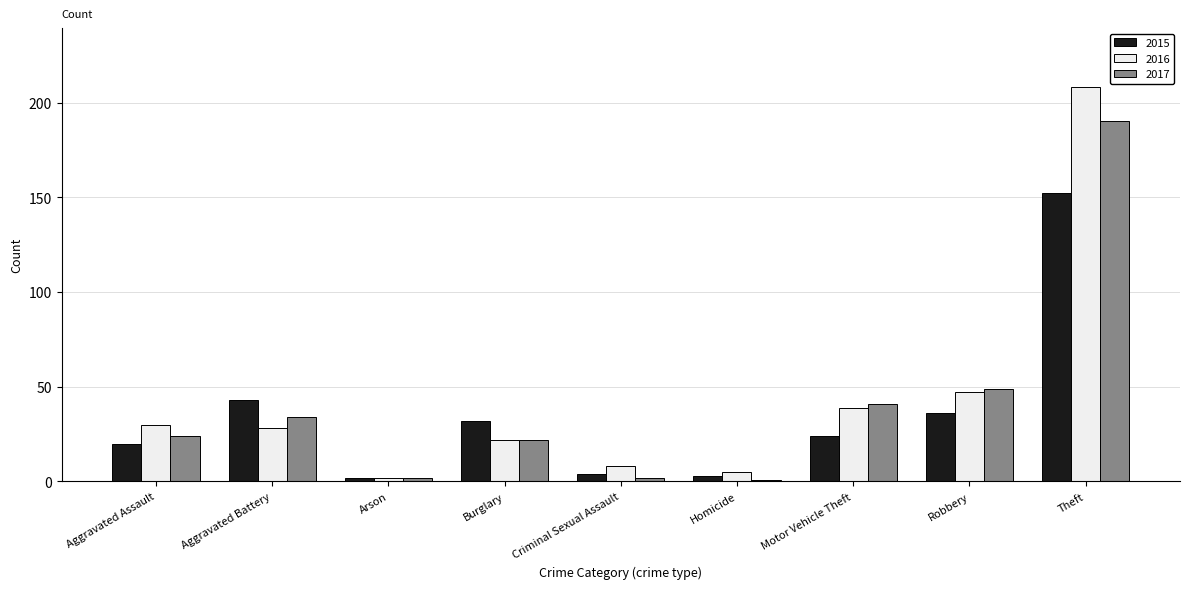

Reading left to right, list all the values displayed in this chart.

2015: Aggravated Assault=20	Aggravated Battery=43	Arson=2	Burglary=32	Criminal Sexual Assault=4	Homicide=3	Motor Vehicle Theft=24	Robbery=36	Theft=152
2016: Aggravated Assault=30	Aggravated Battery=28	Arson=2	Burglary=22	Criminal Sexual Assault=8	Homicide=5	Motor Vehicle Theft=39	Robbery=47	Theft=208
2017: Aggravated Assault=24	Aggravated Battery=34	Arson=2	Burglary=22	Criminal Sexual Assault=2	Homicide=1	Motor Vehicle Theft=41	Robbery=49	Theft=190